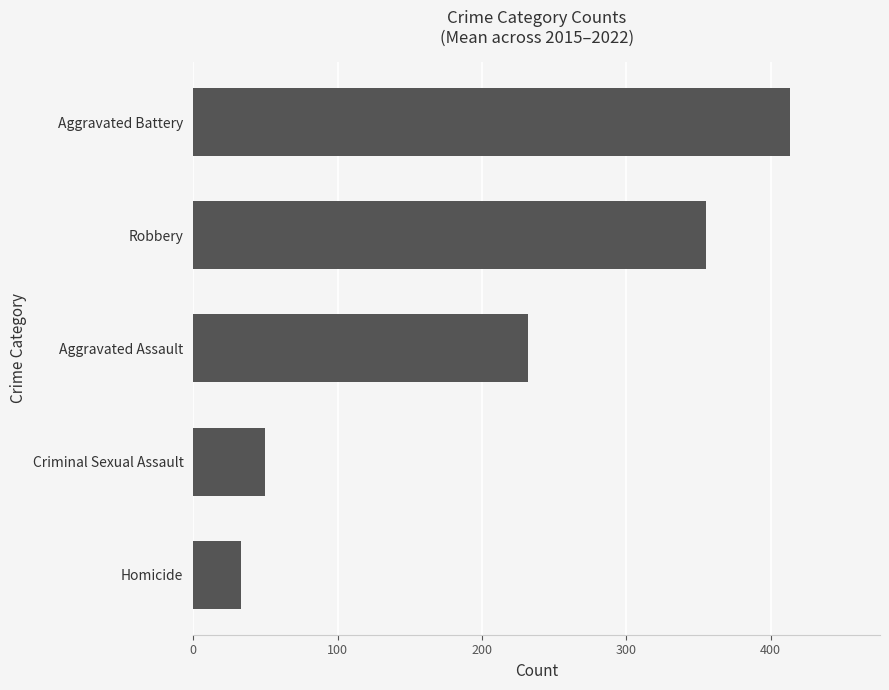

How many distinct data groups are displayed?

1